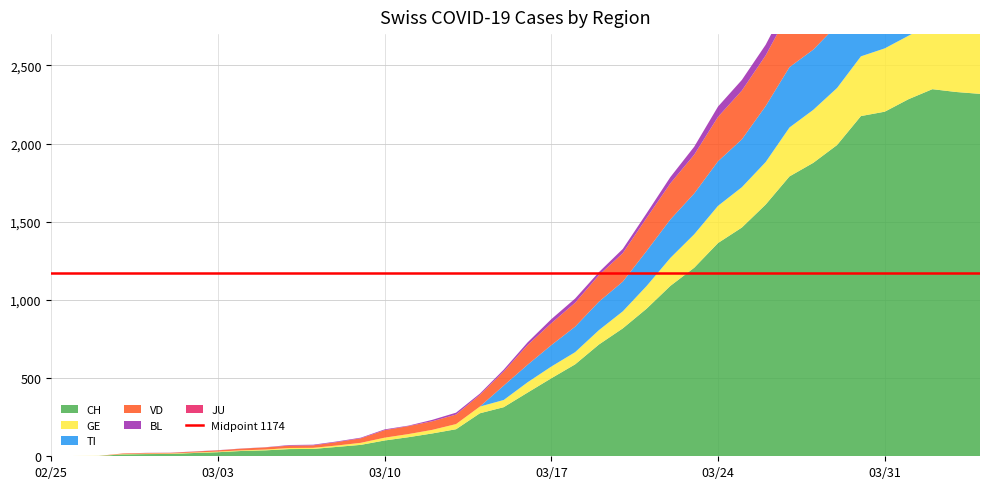

Reading right to left, list all the values displayed in this chart.

CH: 2318	2330	2348	2284	2204	2176	1991	1877	1790	1610	1463	1364	1206	1090	944	818	715	588	499	407	314	275	173	146	122	101	73	60	47	46	38	34	26	21	15	14	12	2	1	0
TI: 363	370	374	396	401	415	402	385	386	358	306	285	261	246	224	190	182	163	137	112	92	0	0	0	0	0	0	0	0	0	0	0	0	0	0	0	0	0	0	0
GE: 421	424	424	406	405	382	365	339	313	272	258	238	214	179	145	109	92	78	75	66	46	43	33	23	20	18	13	9	7	7	5	4	4	3	3	3	2	1	1	0
BL: 73	82	81	86	88	86	99	75	79	68	68	66	51	40	30	27	19	27	26	17	12	8	12	9	3	5	4	4	4	4	1	1	1	1	1	1	0	0	0	0
JU: 0	0	0	0	0	0	0	0	0	0	0	0	0	0	0	0	0	0	0	0	0	0	0	0	0	0	0	0	0	0	0	0	0	0	0	0	0	0	0	0
VD: 366	366	374	383	377	369	367	365	357	324	312	284	248	231	211	182	170	153	140	126	90	75	61	55	51	48	29	22	16	15	14	11	8	6	4	4	4	0	0	0